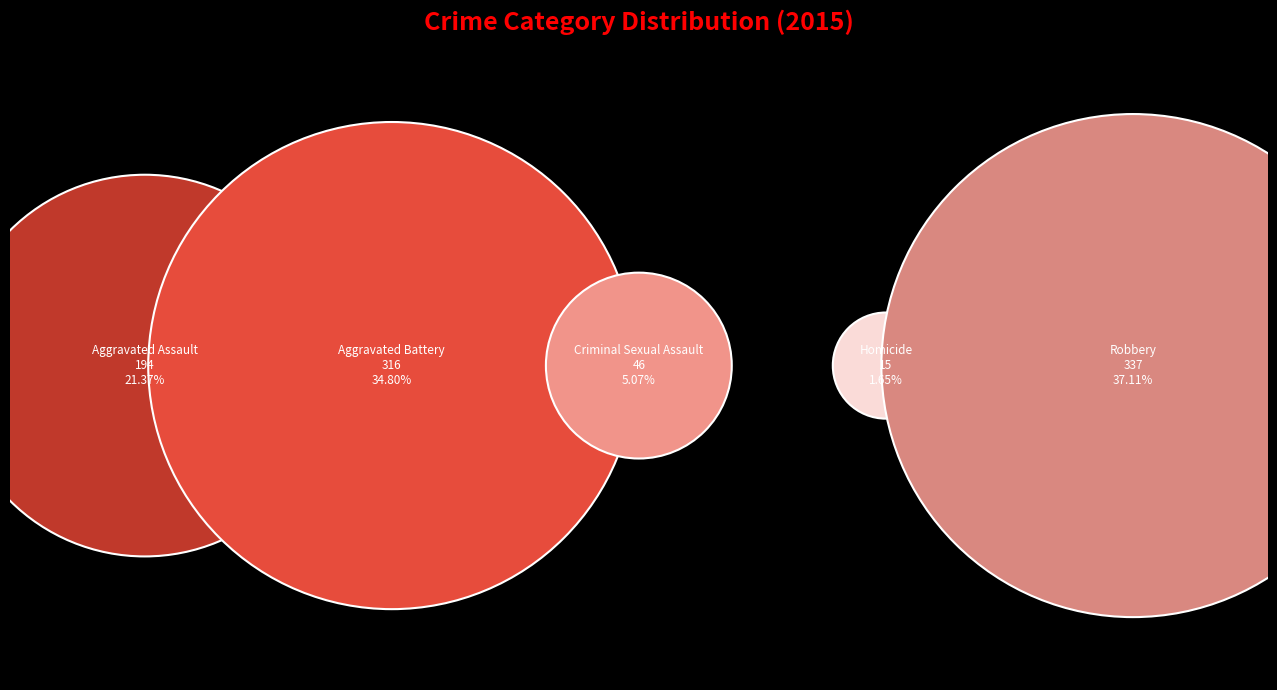

Does Homicide represent more than half of the total?

No